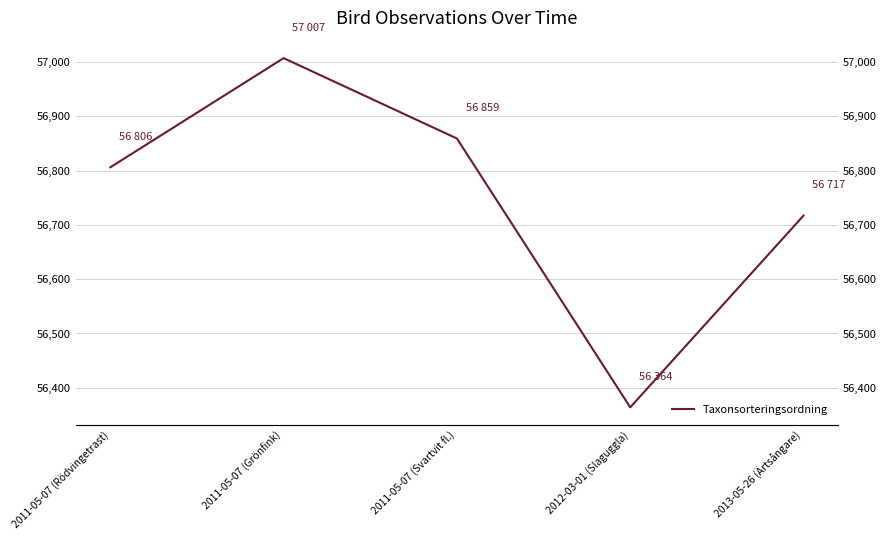

Where does the data first go above 56806?

2011-05-07 (Grönfink)